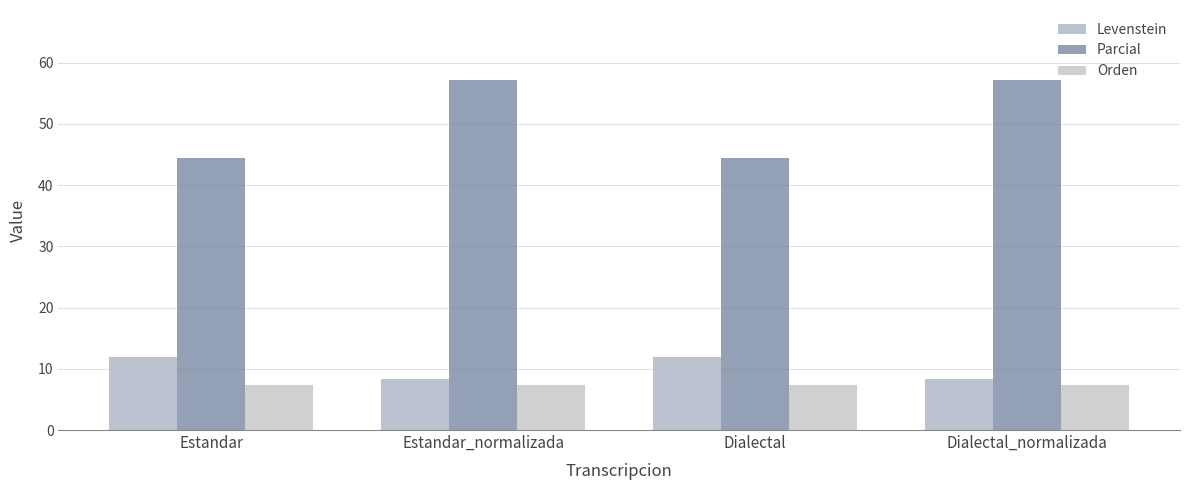

What are all the series names shown in the legend?

Levenstein, Parcial, Orden